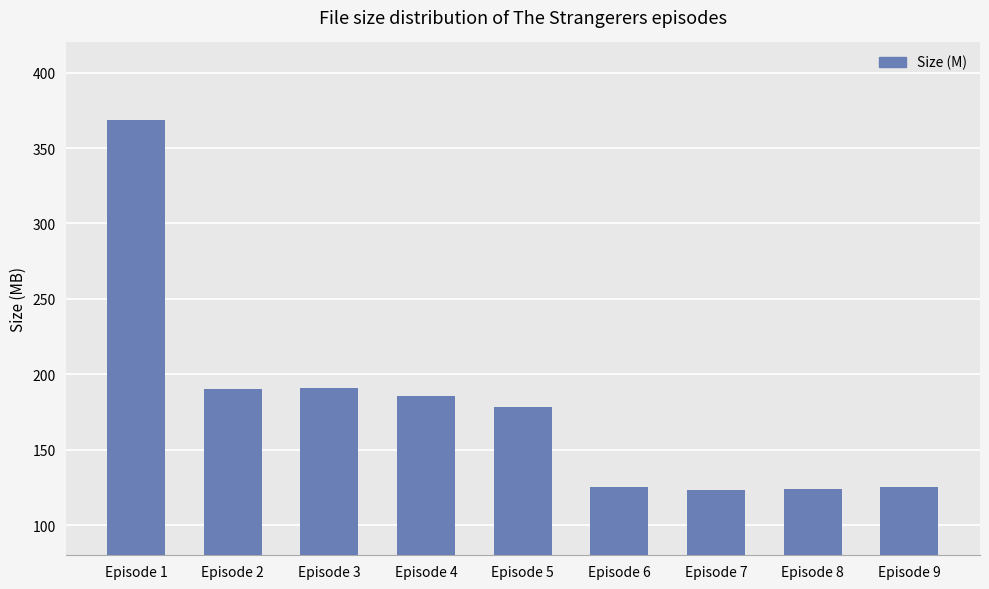

How many data points does each series have?

9